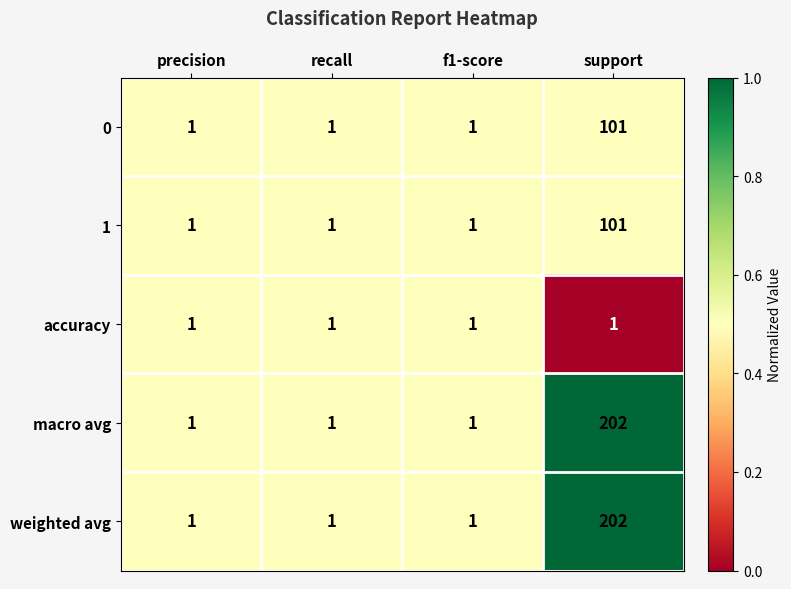

Count the 0 values in the range 1 to 101.

4